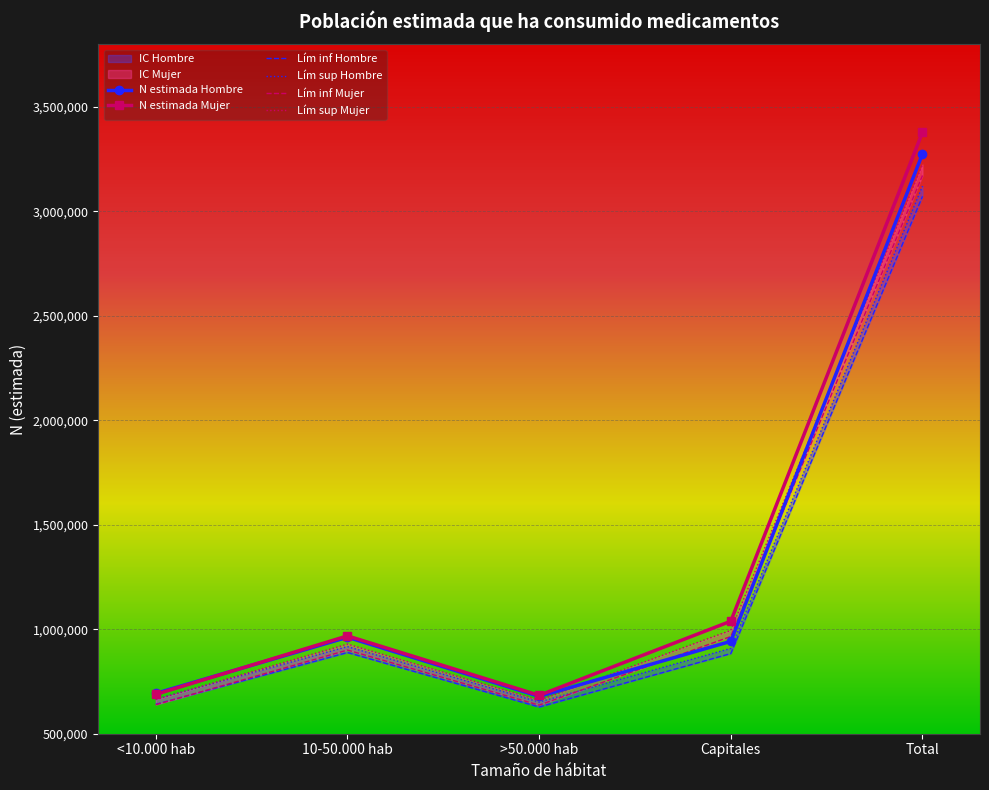

What is the maximum value for N estimada Hombre?

3275525